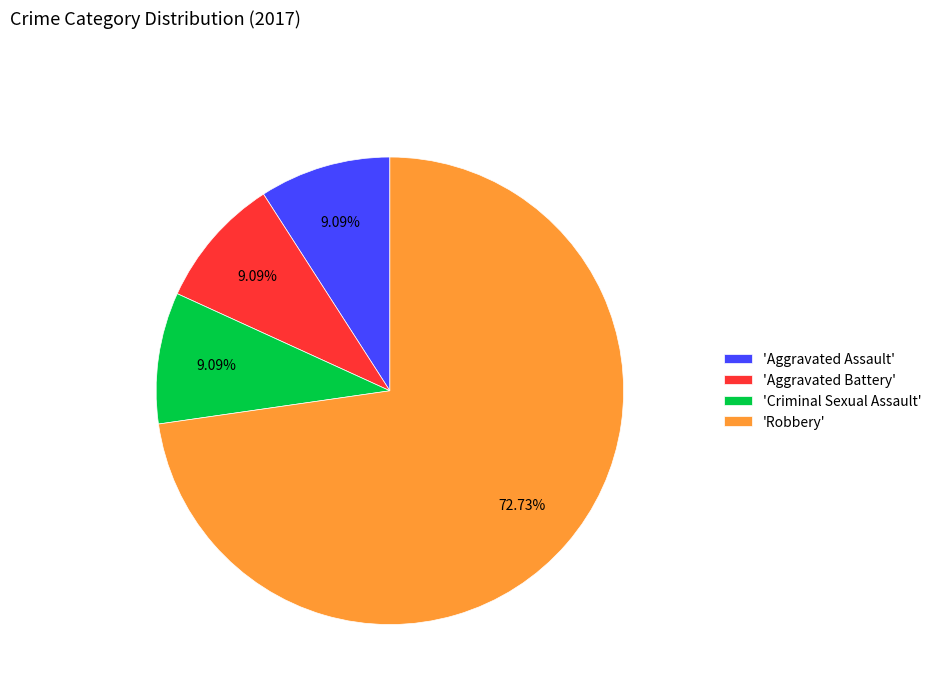

What is the majority slice?

'Robbery'